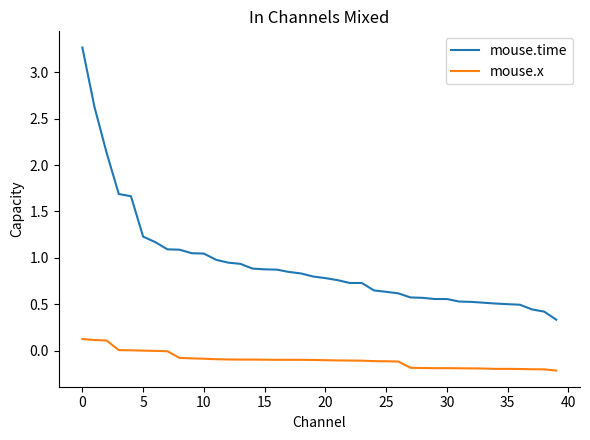

List the series in order of their overall mean, highest first.

mouse.time, mouse.x